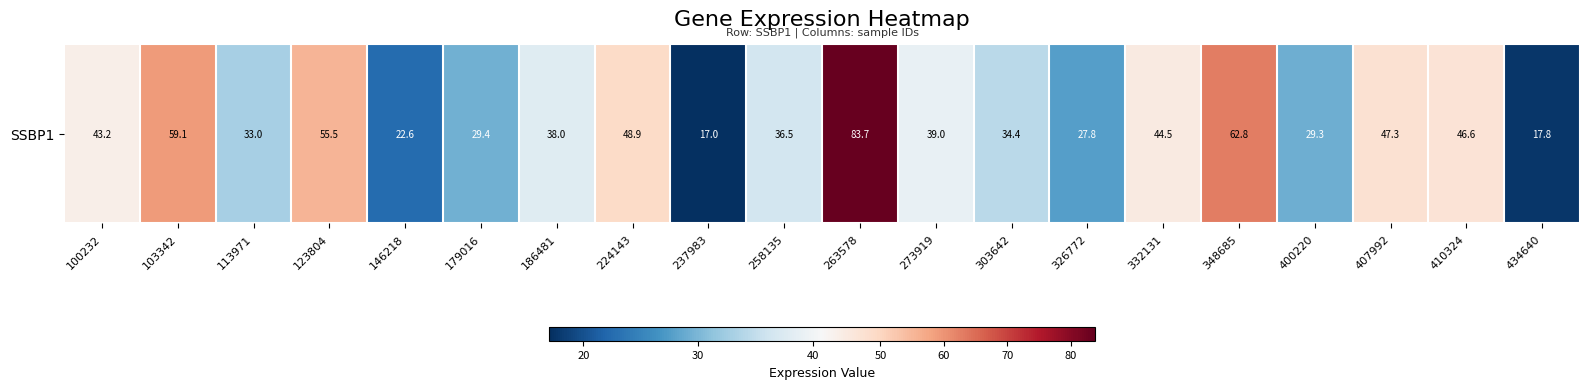

What is the greatest value displayed?

83.7